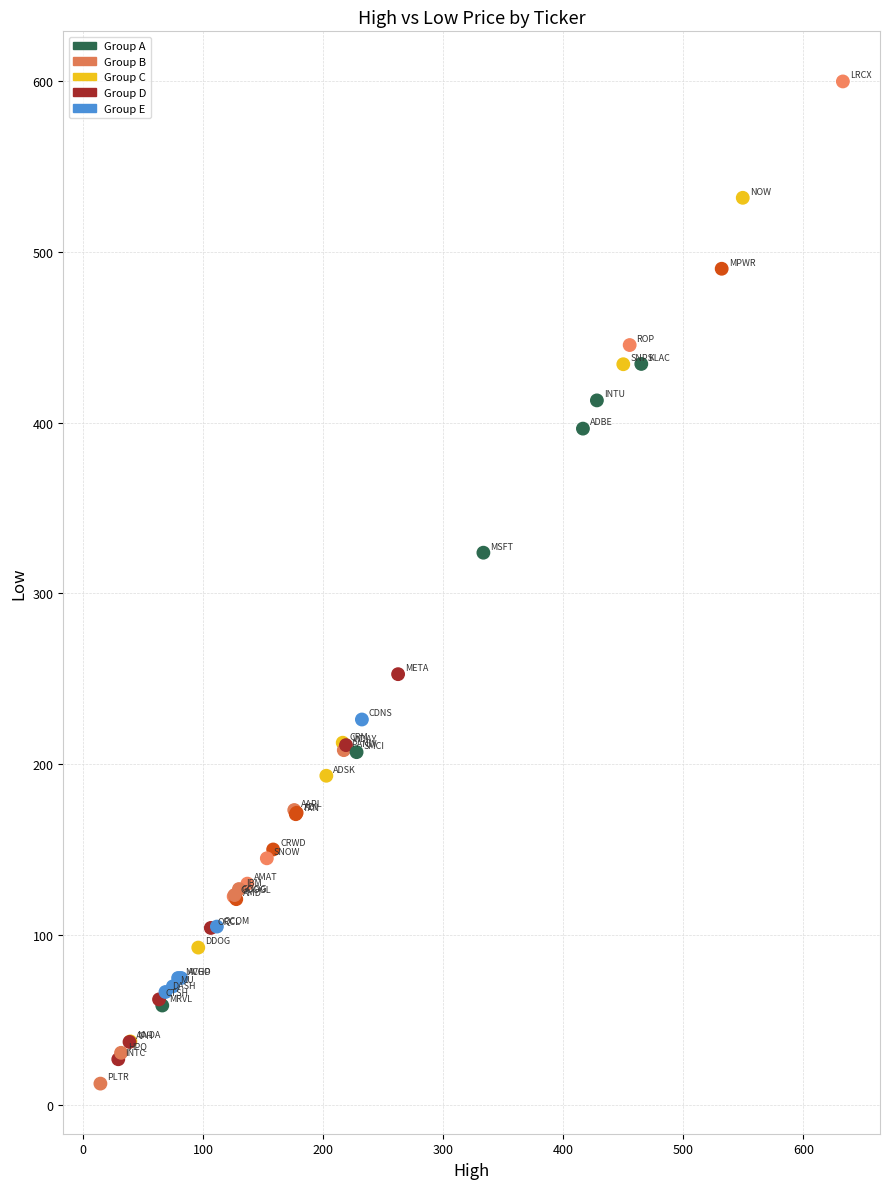

What Y value in the scatter plot is closest to 306?

323.9